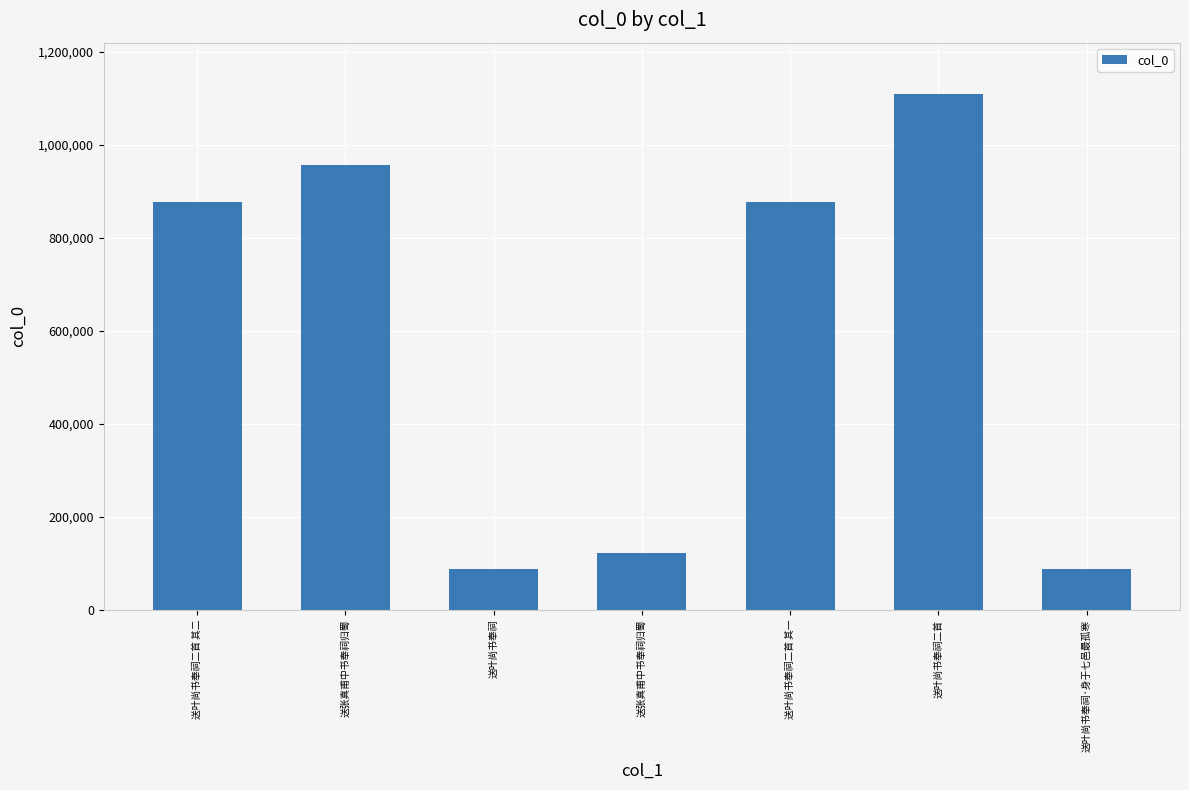

The value at 送叶尚书奉祠二首 is 1108499. True or false?

True